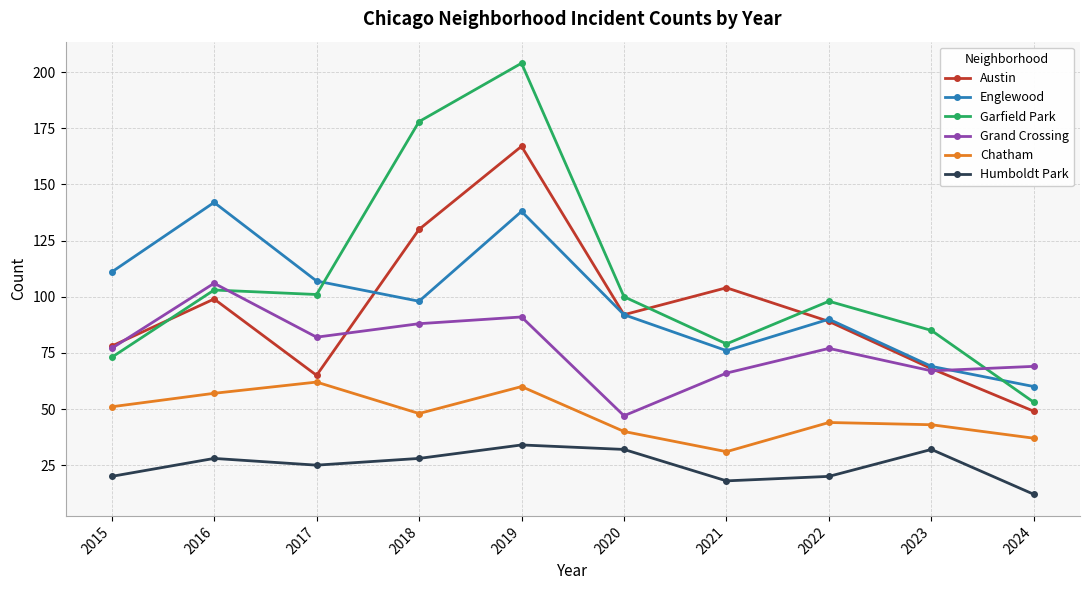

True or false: Humboldt Park and Austin intersect in this chart.

False